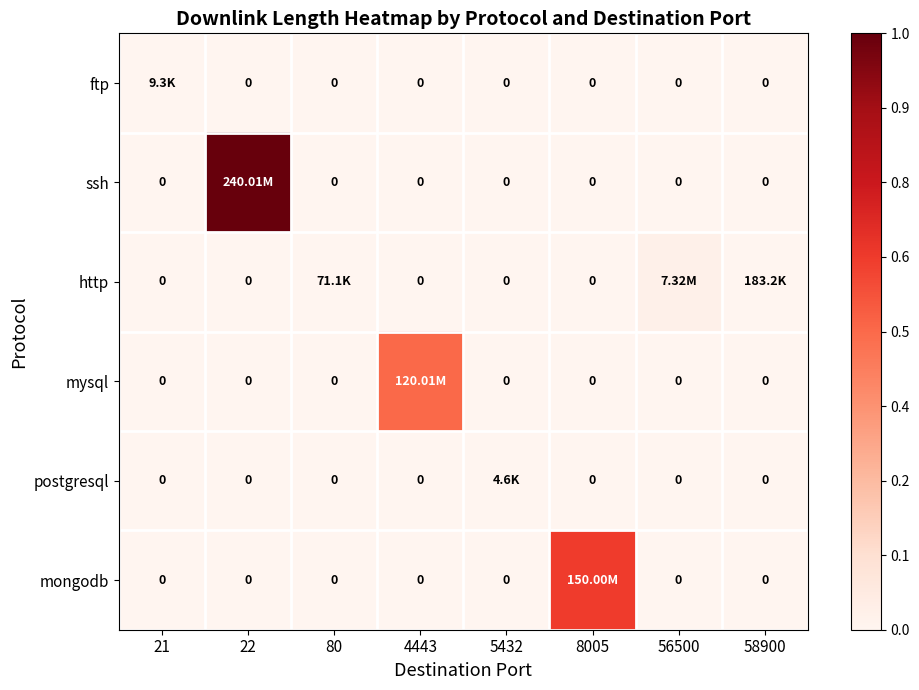

At how many categories does at least one series exceed 0?

8